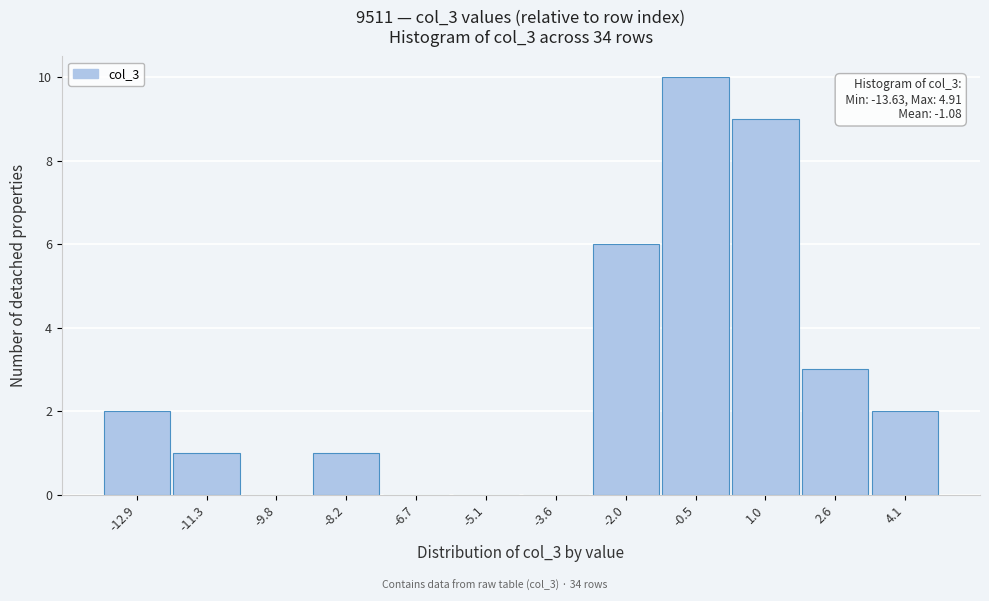

Which range on the x-axis has the tallest bar?

-1.2 to 0.2